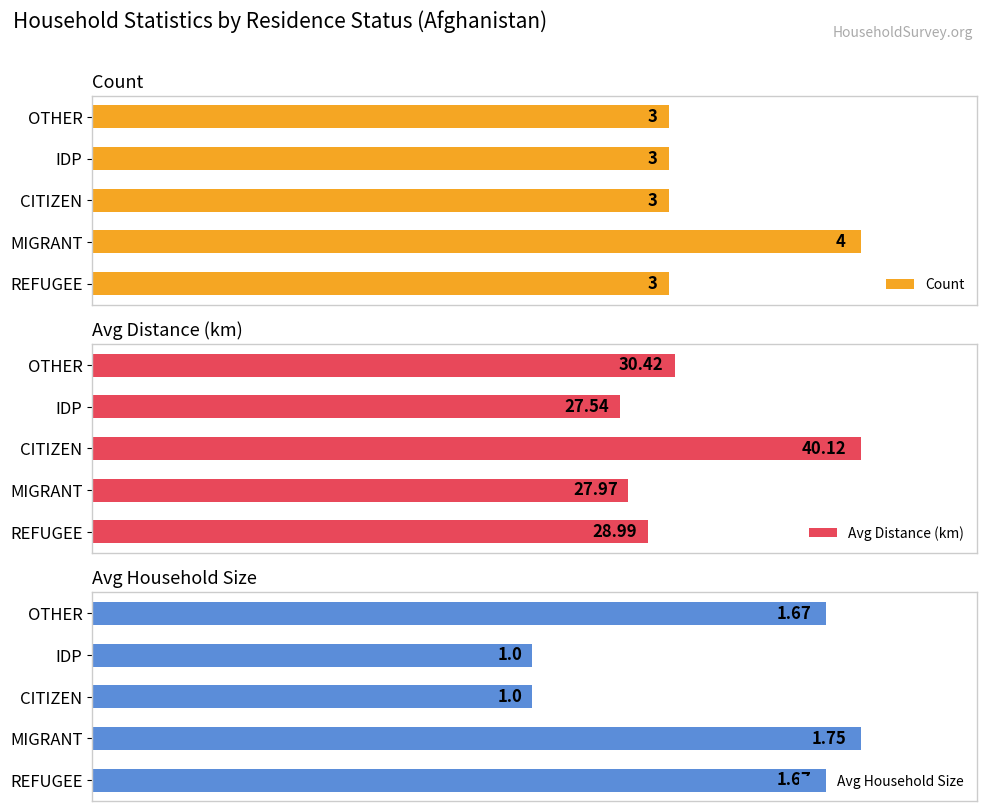

At which label is Avg Distance (km) closest to 33?

OTHER